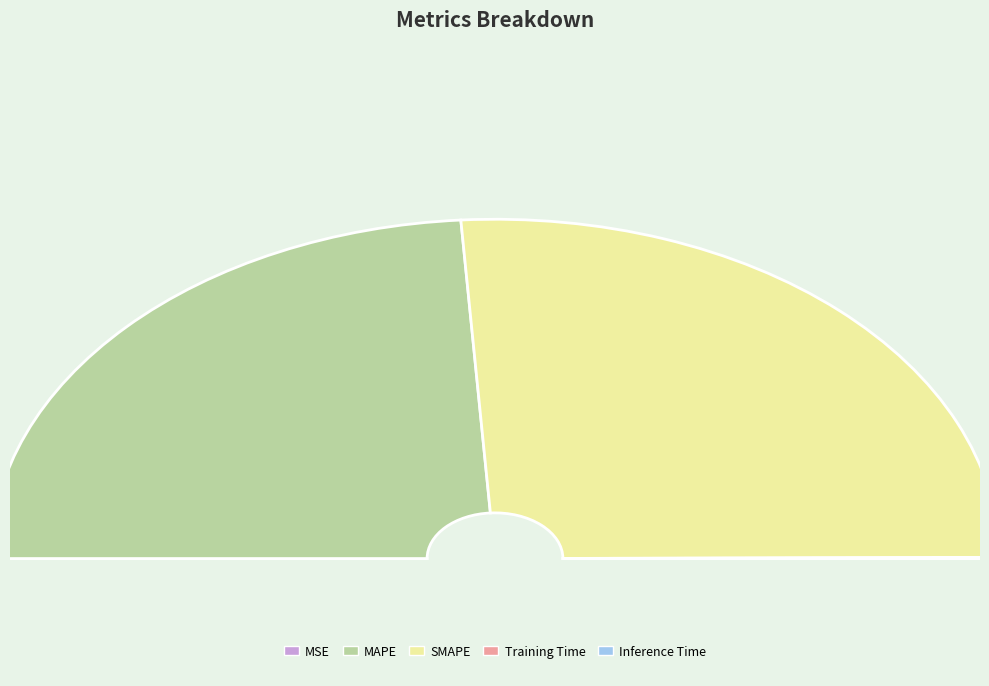

What is the largest slice in the pie chart?

SMAPE